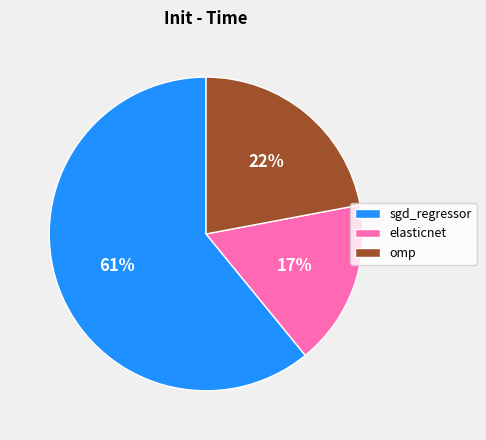

Is the sum of elasticnet and omp greater than half?

No